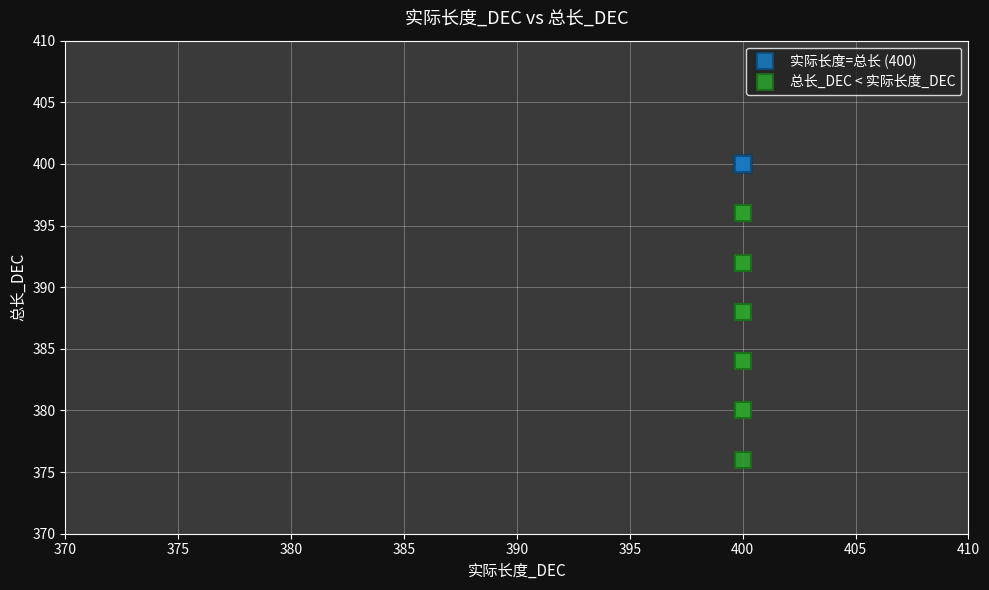

Which series contains the highest Y value?

实际长度=总长 (400)